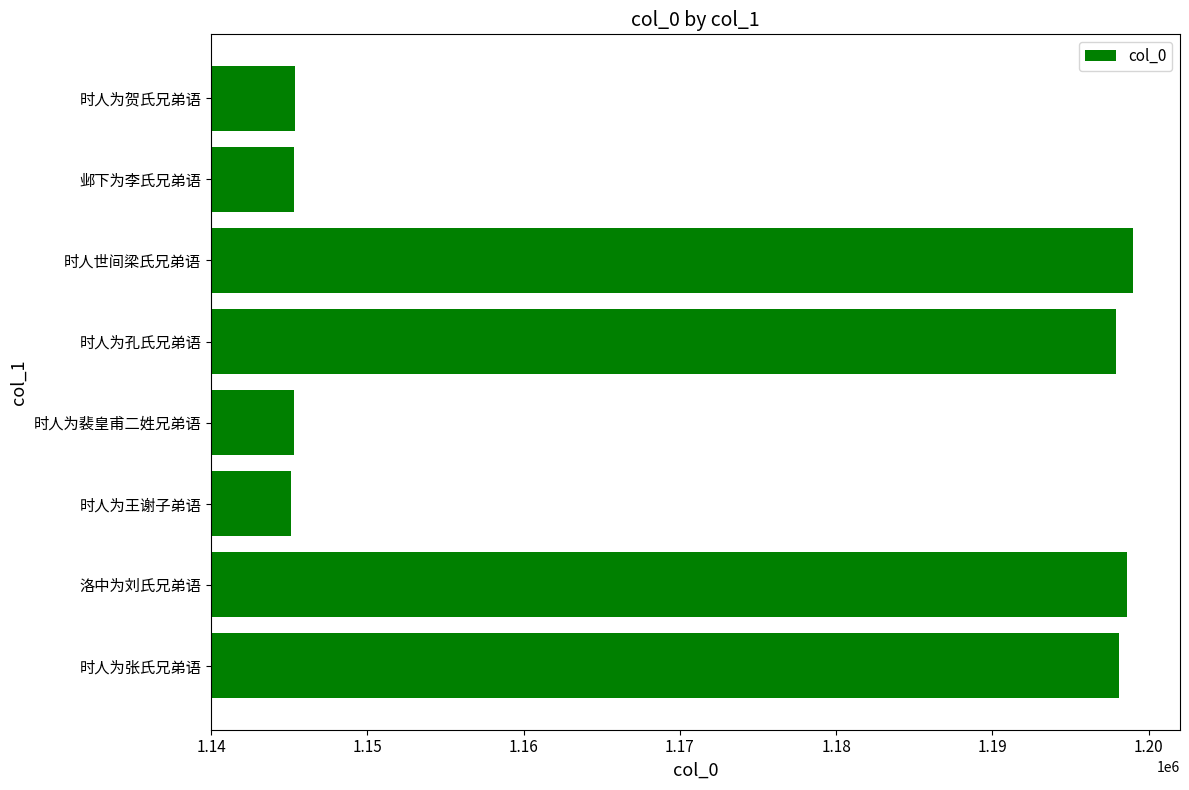

The value at 时人为王谢子弟语 is 560808. True or false?

False